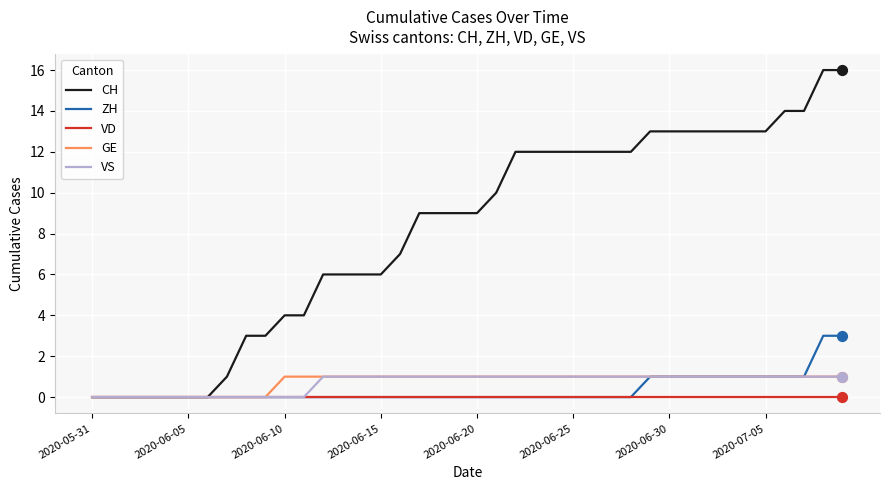

Which series has the largest range (max minus min)?

CH